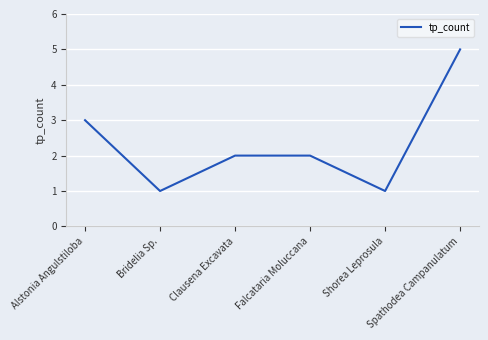

What is the difference between the maximum and second lowest values?

4